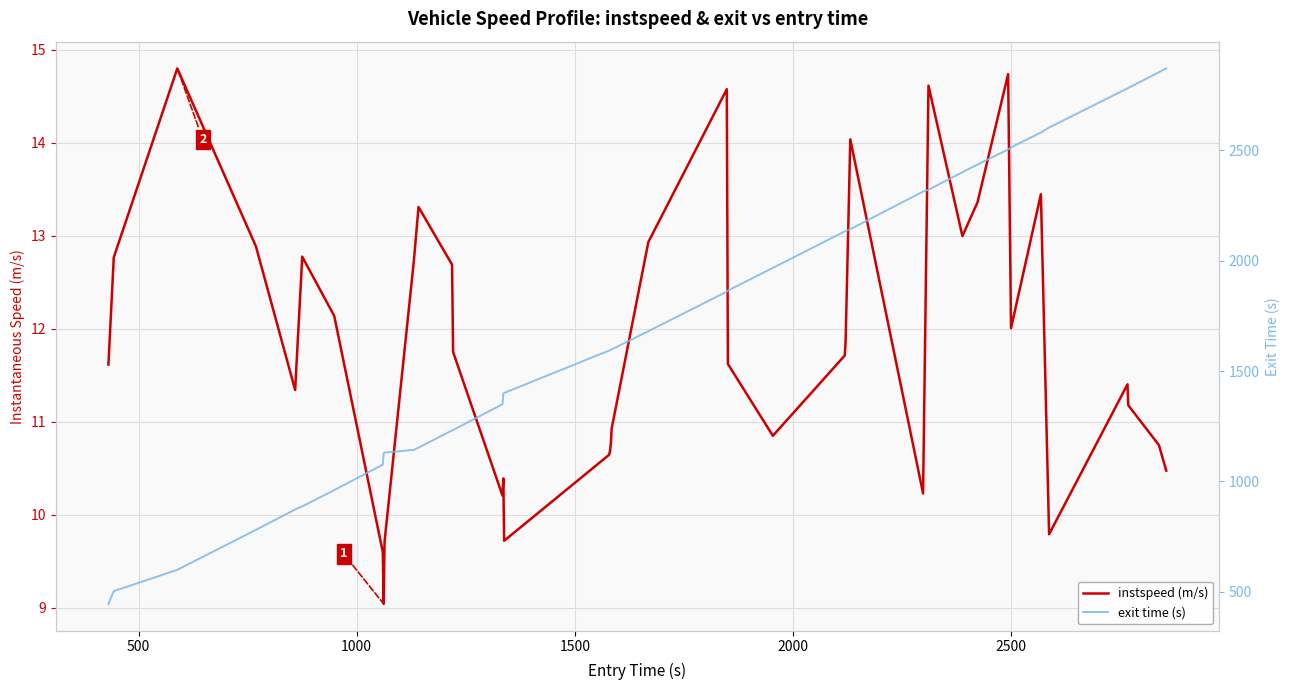

What is the sum of all exit time (s) values?

68411.2